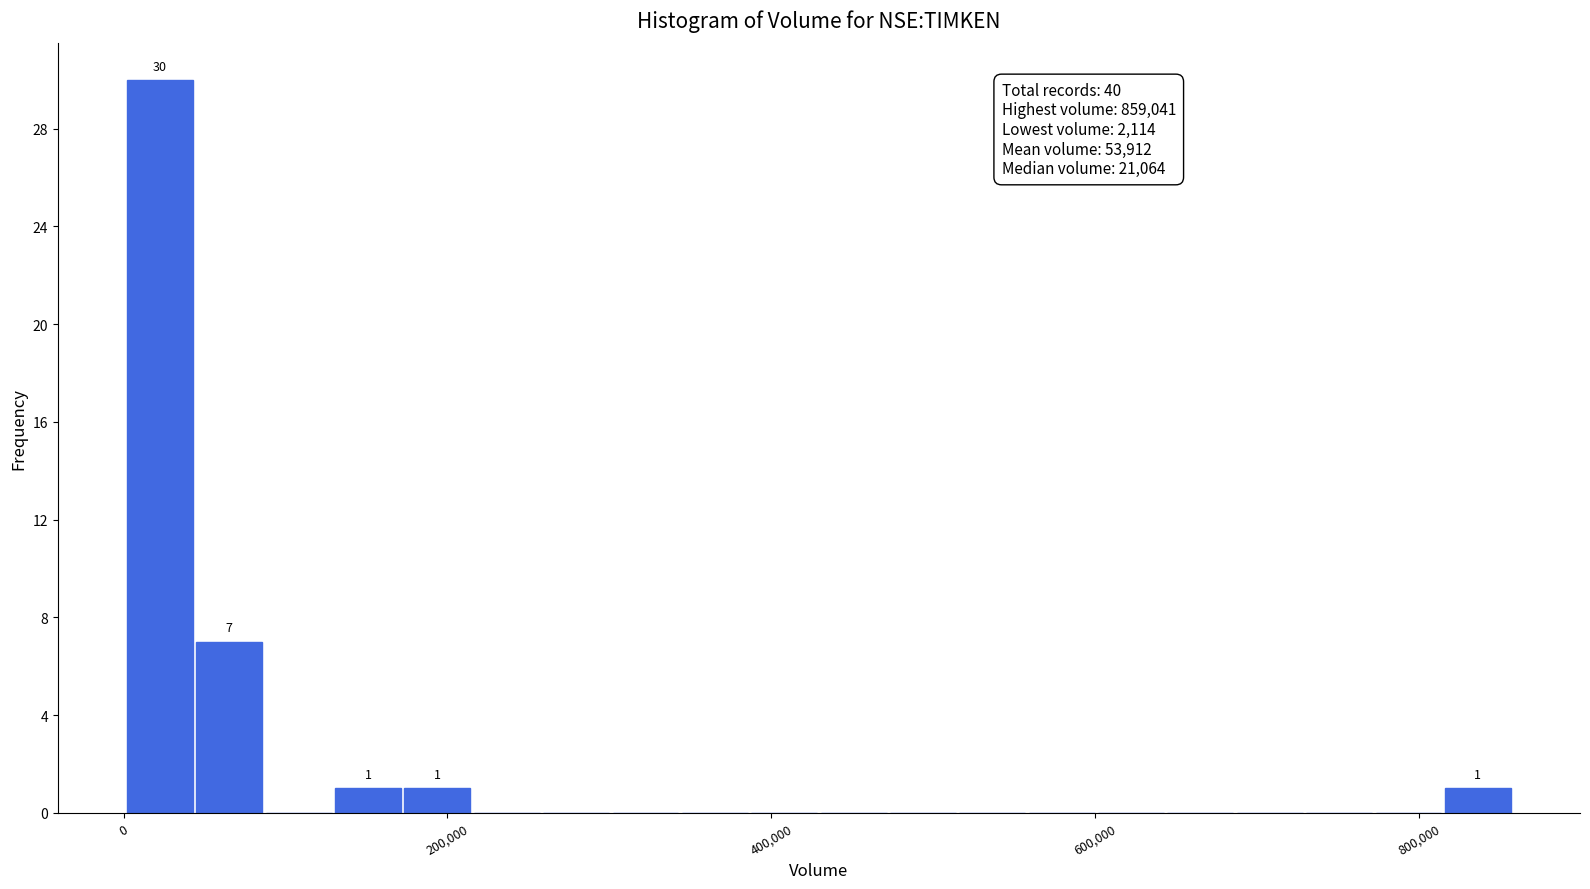

Around what value on the x-axis is the tallest bar? Give the approximate position of its centre, as read against the axis.

20000